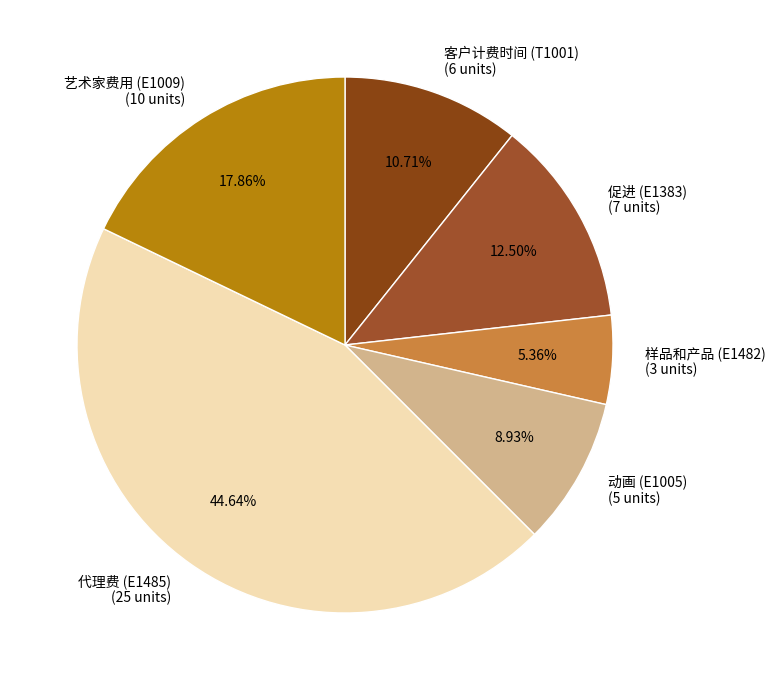

To the nearest percent, what is the average slice percentage?

17%